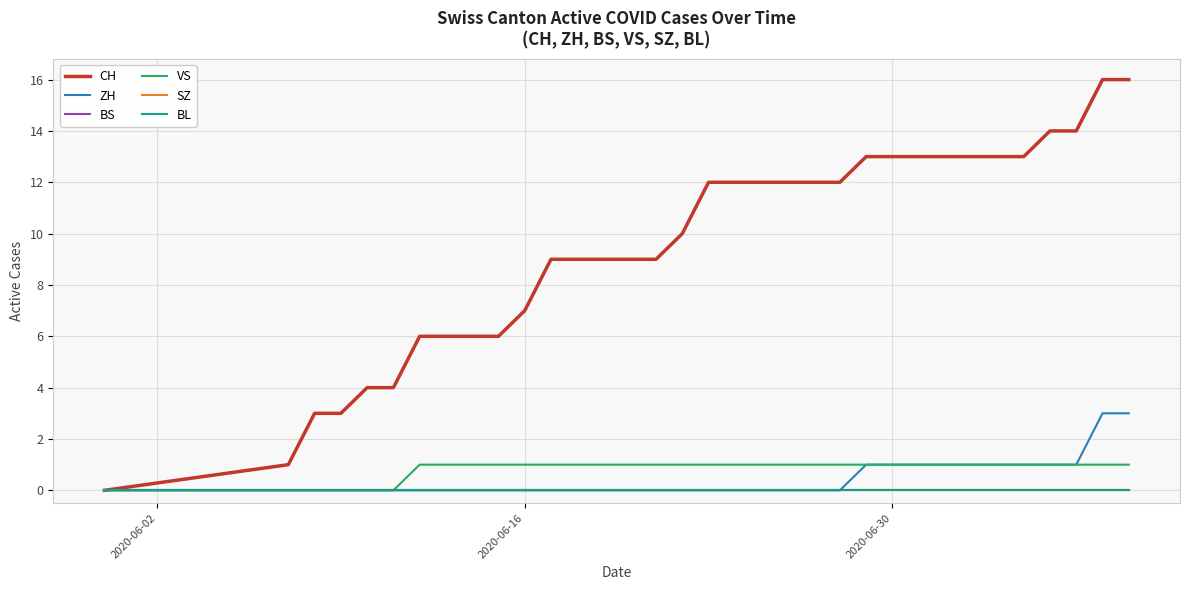

Which series has the largest total across all categories?

CH